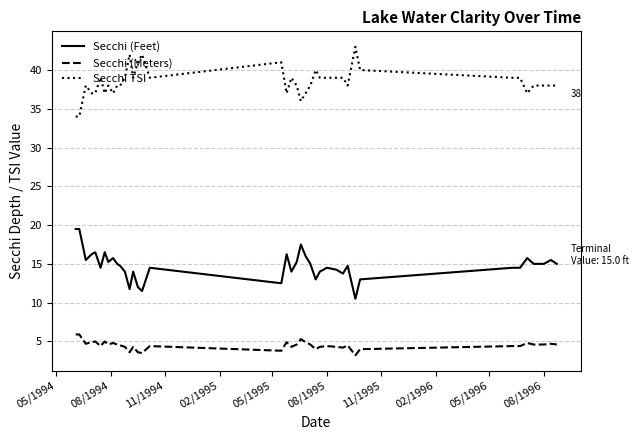

What is the lowest value of the Secchi TSI series?

34.0